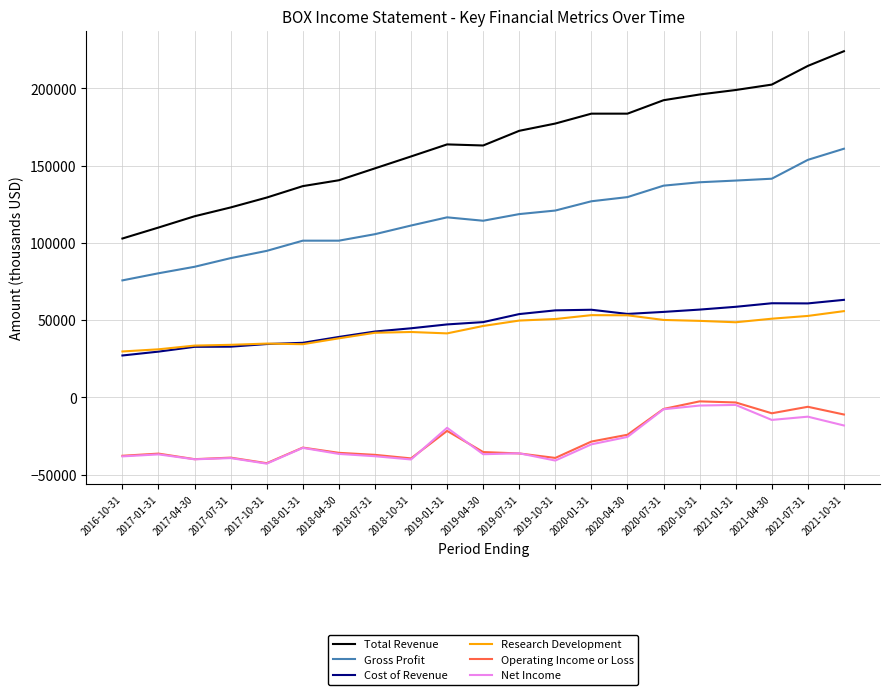

True or false: Operating Income or Loss and Research Development intersect in this chart.

False